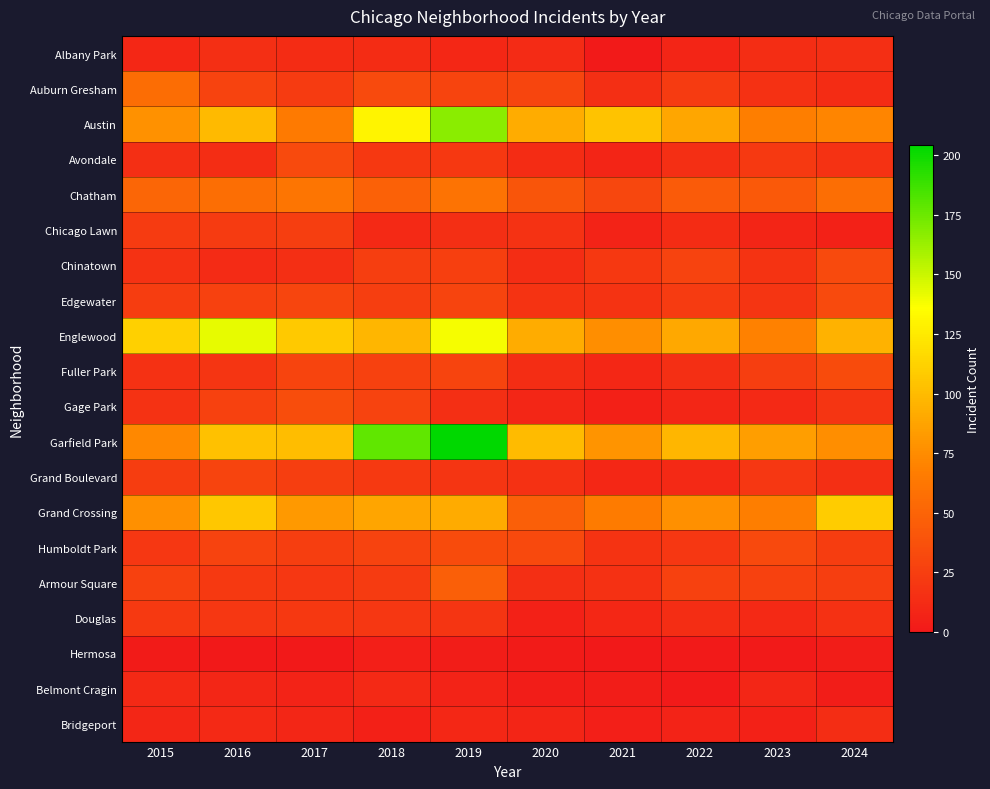

Reading left to right, transcribe all the data shown in this chart.

Albany Park: 2015=10	2016=15	2017=13	2018=13	2019=10	2020=12	2021=1	2022=8	2023=14	2024=15
Auburn Gresham: 2015=56	2016=28	2017=23	2018=33	2019=29	2020=30	2021=15	2022=23	2023=16	2024=13
Austin: 2015=78	2016=99	2017=65	2018=130	2019=167	2020=92	2021=104	2022=89	2023=67	2024=71
Avondale: 2015=15	2016=14	2017=33	2018=21	2019=21	2020=13	2021=8	2022=15	2023=22	2024=17
Chatham: 2015=51	2016=57	2017=62	2018=48	2019=60	2020=40	2021=31	2022=44	2023=43	2024=57
Chicago Lawn: 2015=23	2016=23	2017=25	2018=11	2019=15	2020=17	2021=7	2022=13	2023=8	2024=6
Chinatown: 2015=17	2016=12	2017=15	2018=25	2019=26	2020=14	2021=21	2022=28	2023=18	2024=33
Edgewater: 2015=24	2016=27	2017=30	2018=25	2019=29	2020=18	2021=18	2022=23	2023=19	2024=33
Englewood: 2015=111	2016=142	2017=107	2018=98	2019=138	2020=92	2021=76	2022=90	2023=69	2024=95
Fuller Park: 2015=16	2016=19	2017=29	2018=27	2019=29	2020=14	2021=10	2022=15	2023=25	2024=34
Gage Park: 2015=17	2016=27	2017=35	2018=28	2019=15	2020=9	2021=5	2022=9	2023=11	2024=19
Garfield Park: 2015=73	2016=103	2017=101	2018=178	2019=204	2020=100	2021=79	2022=98	2023=85	2024=76
Grand Boulevard: 2015=24	2016=29	2017=25	2018=22	2019=19	2020=16	2021=10	2022=11	2023=20	2024=15
Grand Crossing: 2015=77	2016=106	2017=82	2018=88	2019=91	2020=47	2021=66	2022=77	2023=67	2024=109
Humboldt Park: 2015=20	2016=28	2017=25	2018=28	2019=34	2020=32	2021=18	2022=20	2023=32	2024=24
Armour Square: 2015=27	2016=22	2017=20	2018=23	2019=47	2020=15	2021=16	2022=27	2023=27	2024=25
Douglas: 2015=22	2016=20	2017=21	2018=20	2019=19	2020=6	2021=10	2022=14	2023=11	2024=16
Hermosa: 2015=2	2016=0	2017=0	2018=4	2019=3	2020=2	2021=0	2022=1	2023=1	2024=3
Belmont Cragin: 2015=11	2016=9	2017=7	2018=11	2019=7	2020=3	2021=3	2022=1	2023=9	2024=3
Bridgeport: 2015=9	2016=11	2017=9	2018=5	2019=10	2020=8	2021=4	2022=7	2023=6	2024=14